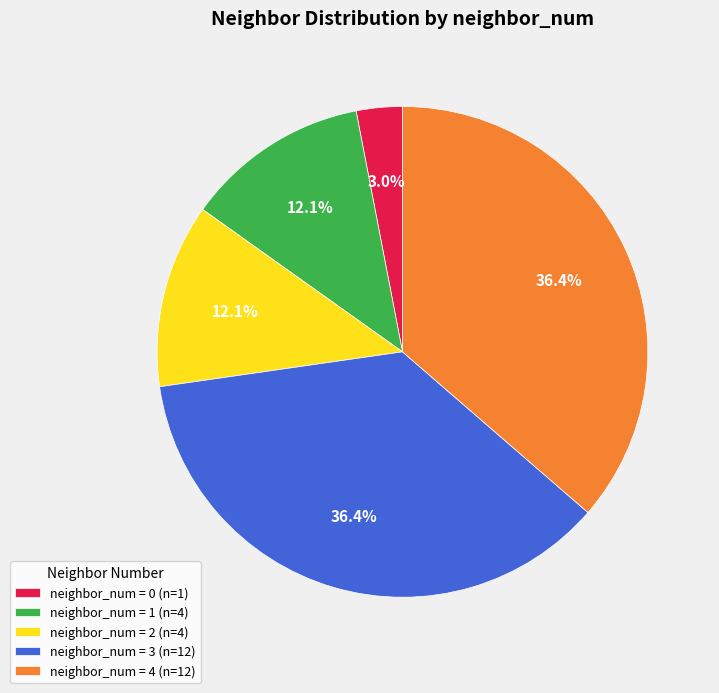

Does neighbor_num = 4 (n=12) represent more than half of the total?

No